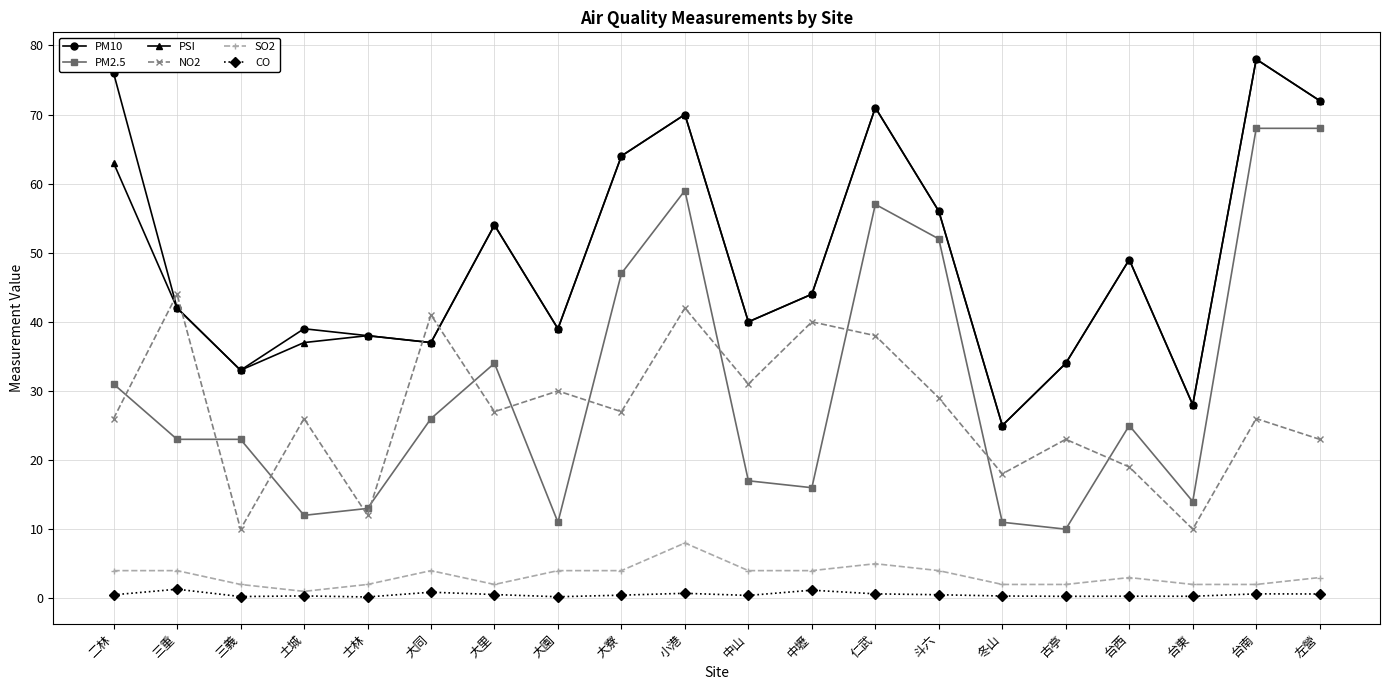

What is the label of the 6th point from the left?

大同